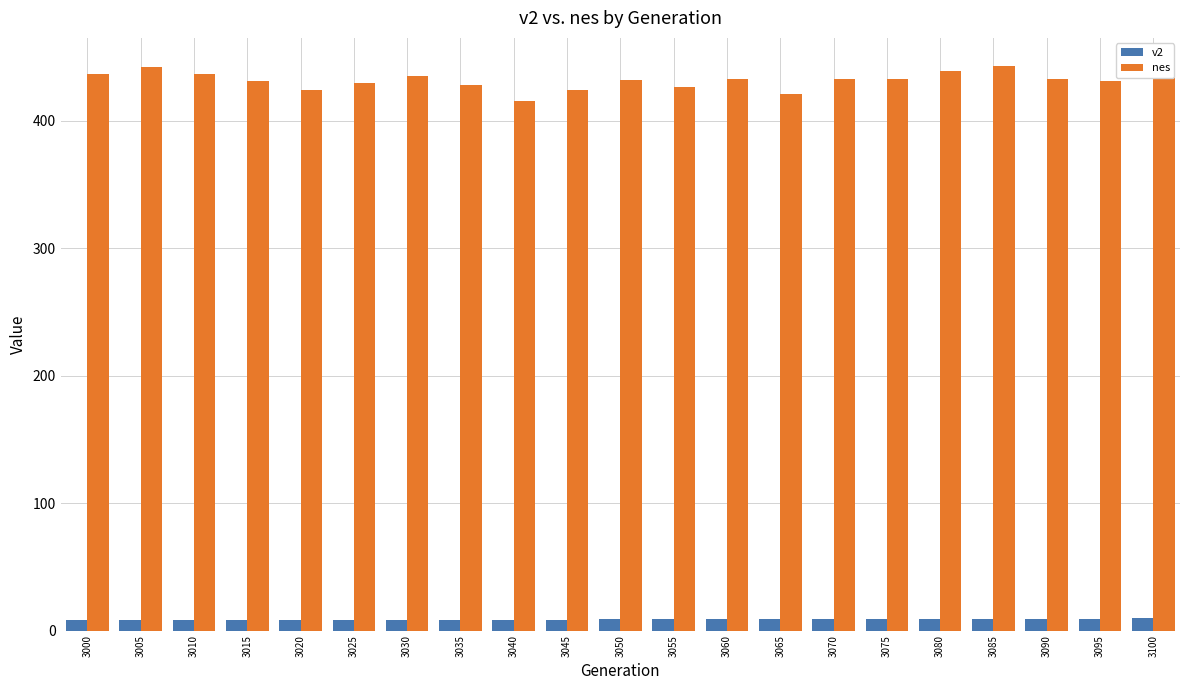

What is the maximum value for nes?

442.9